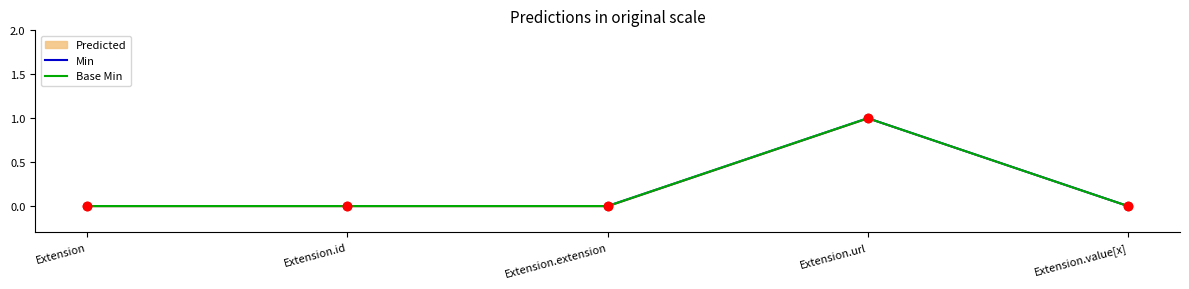

Which category has the highest value in the Base Min series?

Extension.url